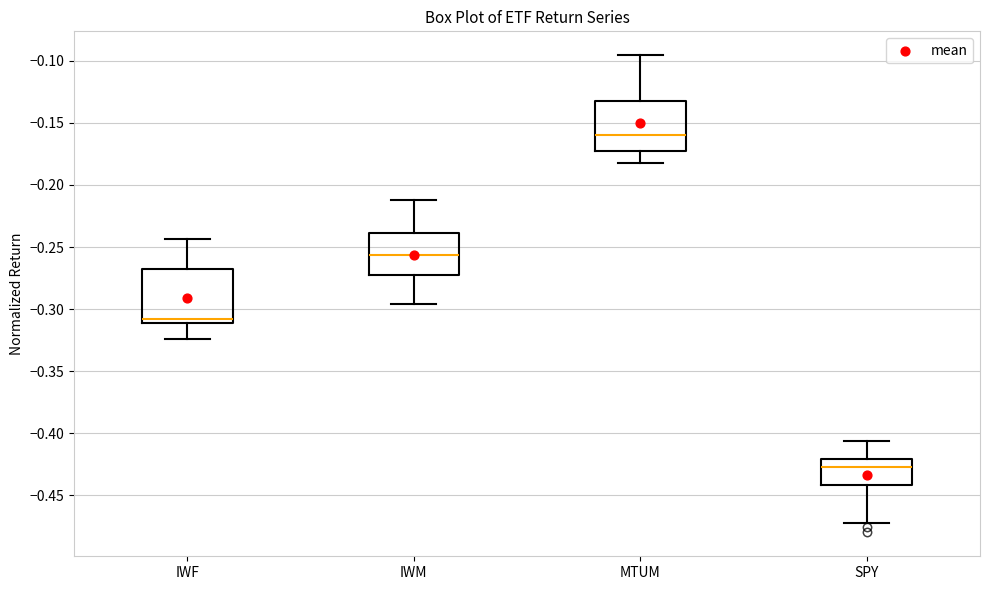

Which box's median line is the lowest?

SPY